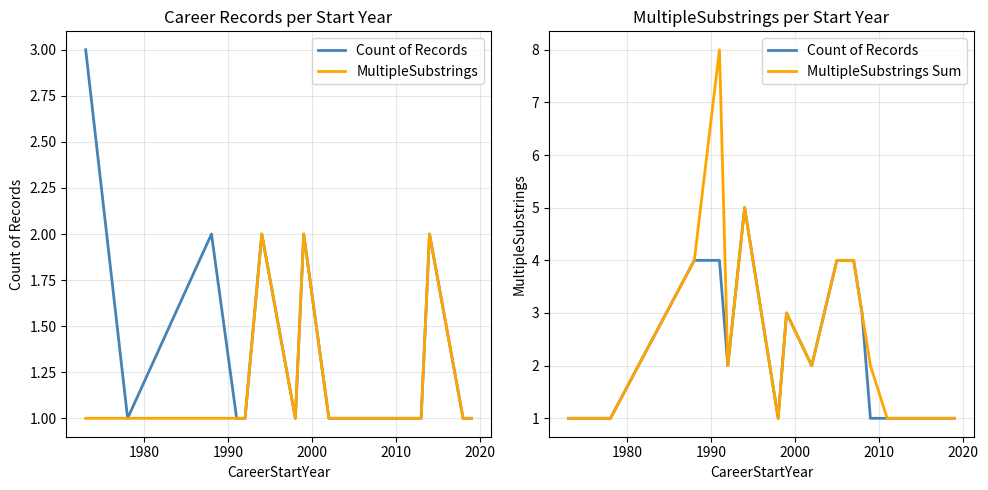

The value of MultipleSubstrings at 2000 is 1. True or false?

False